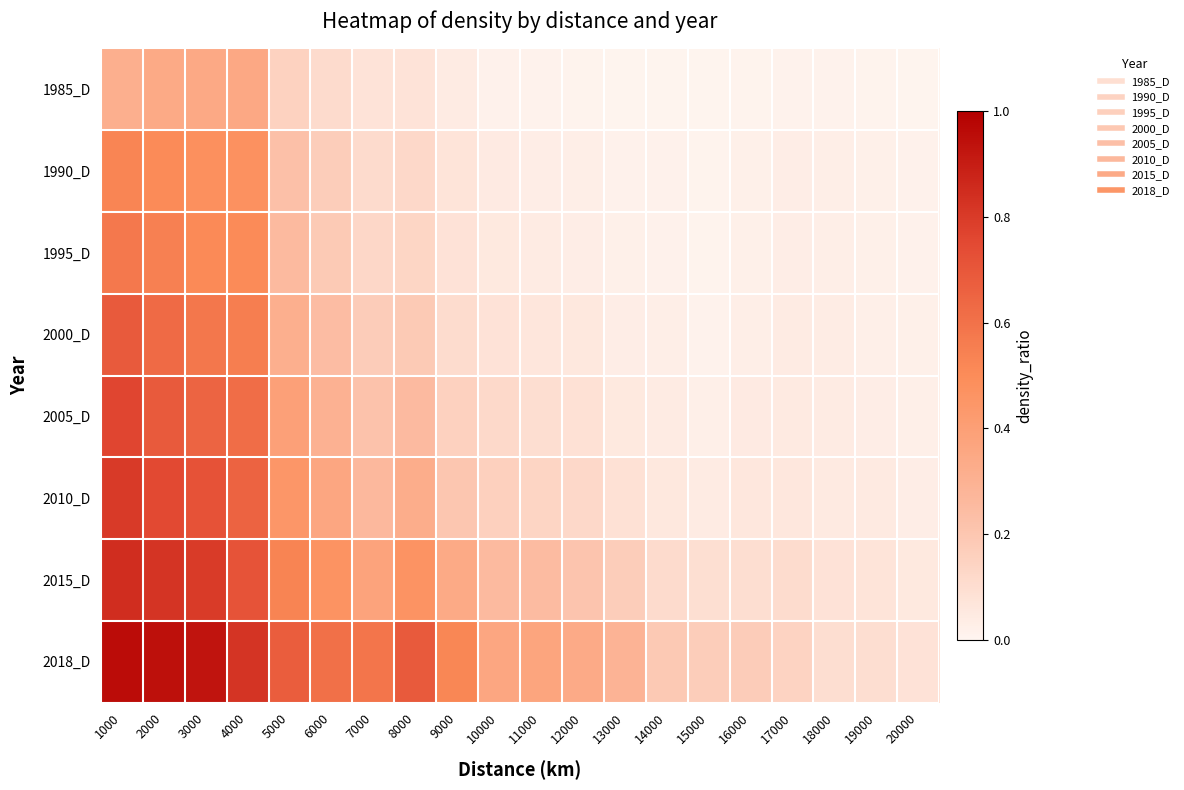

Which series has the largest range (max minus min)?

2018_D